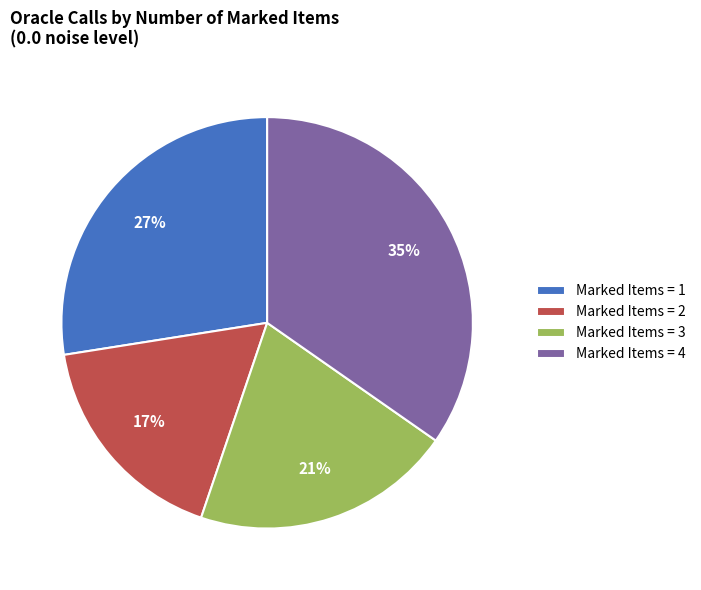

Count the number of slices in the pie.

4